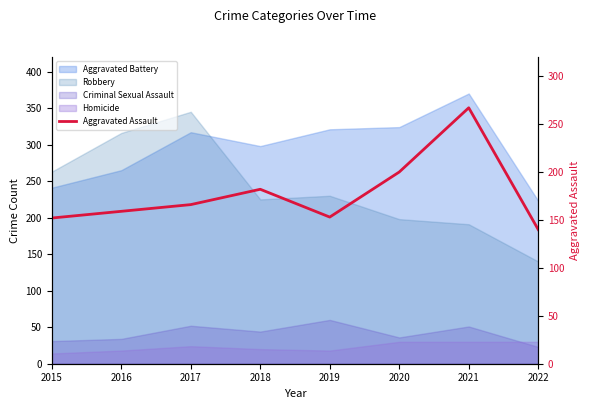

At which category does the data reach its first local peak?

2018